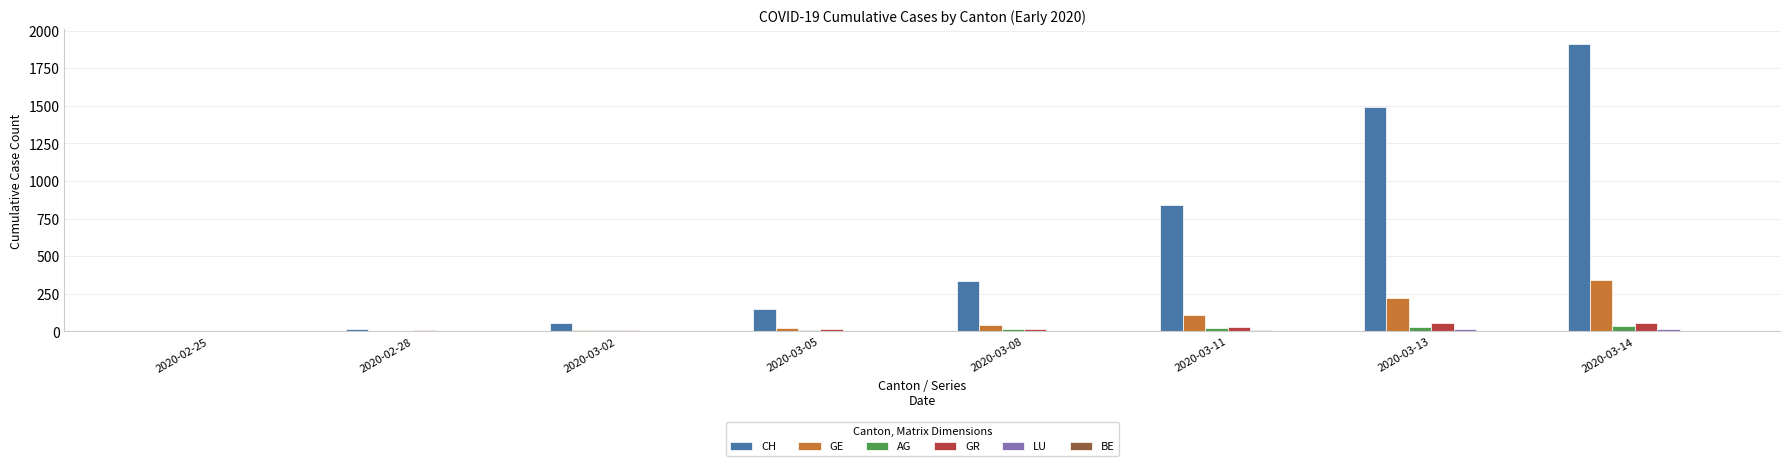

Which series has the largest total across all categories?

CH